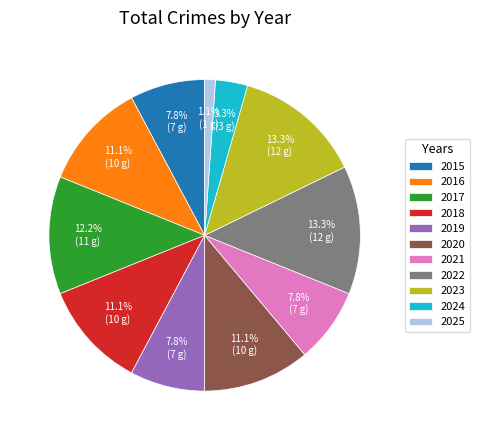

What is the ratio of the value at 2021 to the value at 2017?

0.6